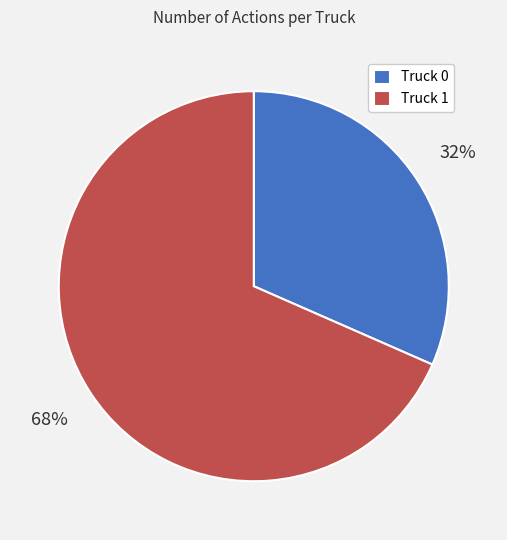

Which slice is the largest?

Truck 1